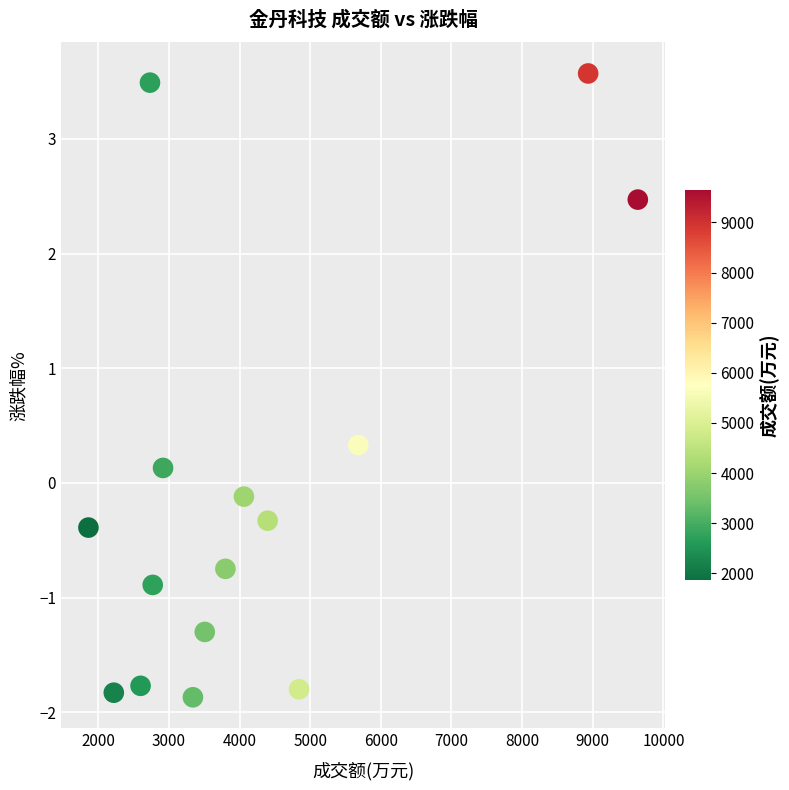

What is the range of Y values (max minus min)?

5.4